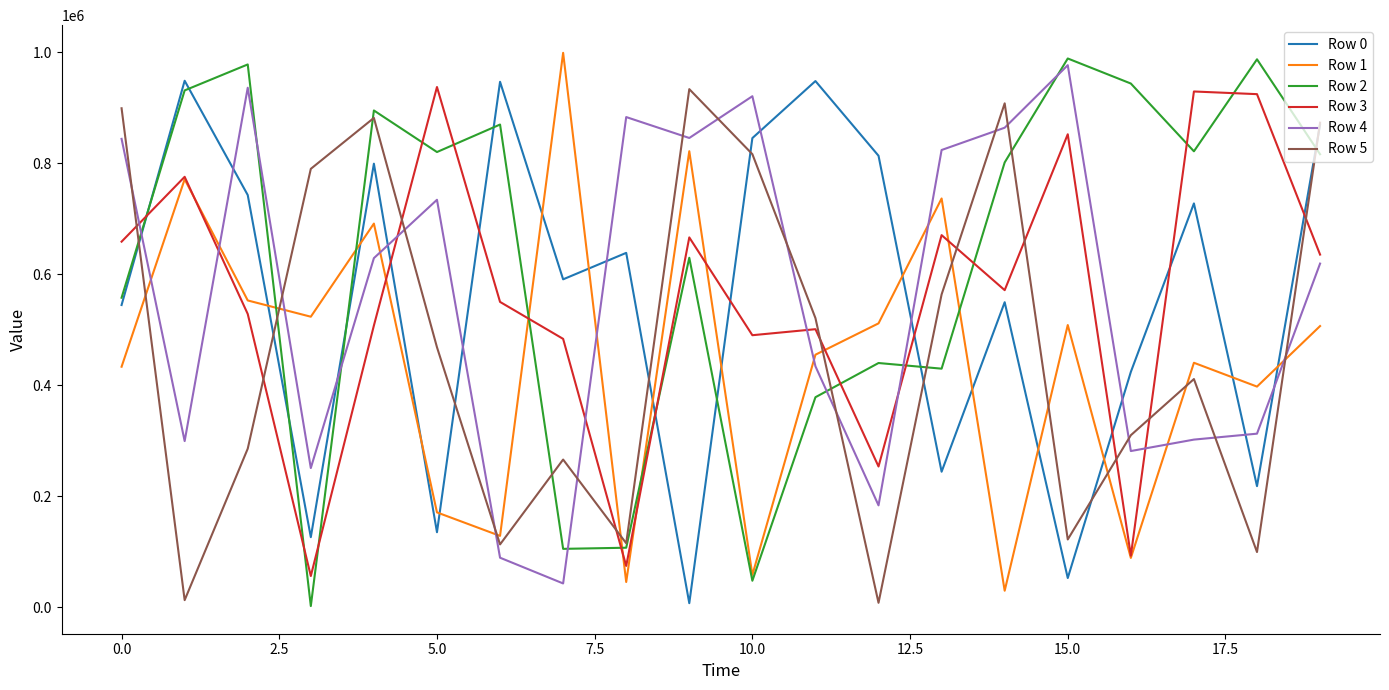

Does the chart have visible grid lines?

No